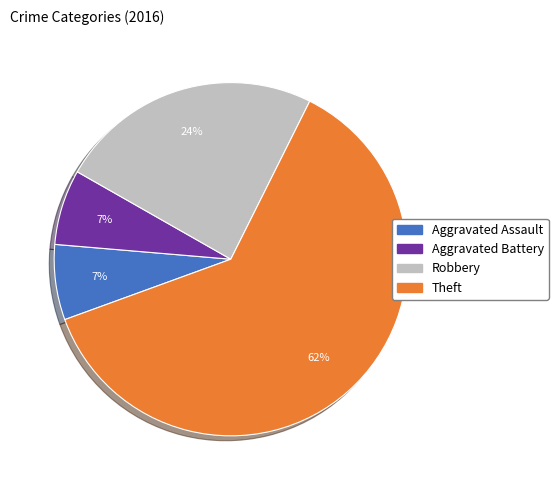

Combined, do Robbery and Theft account for over 50%?

Yes